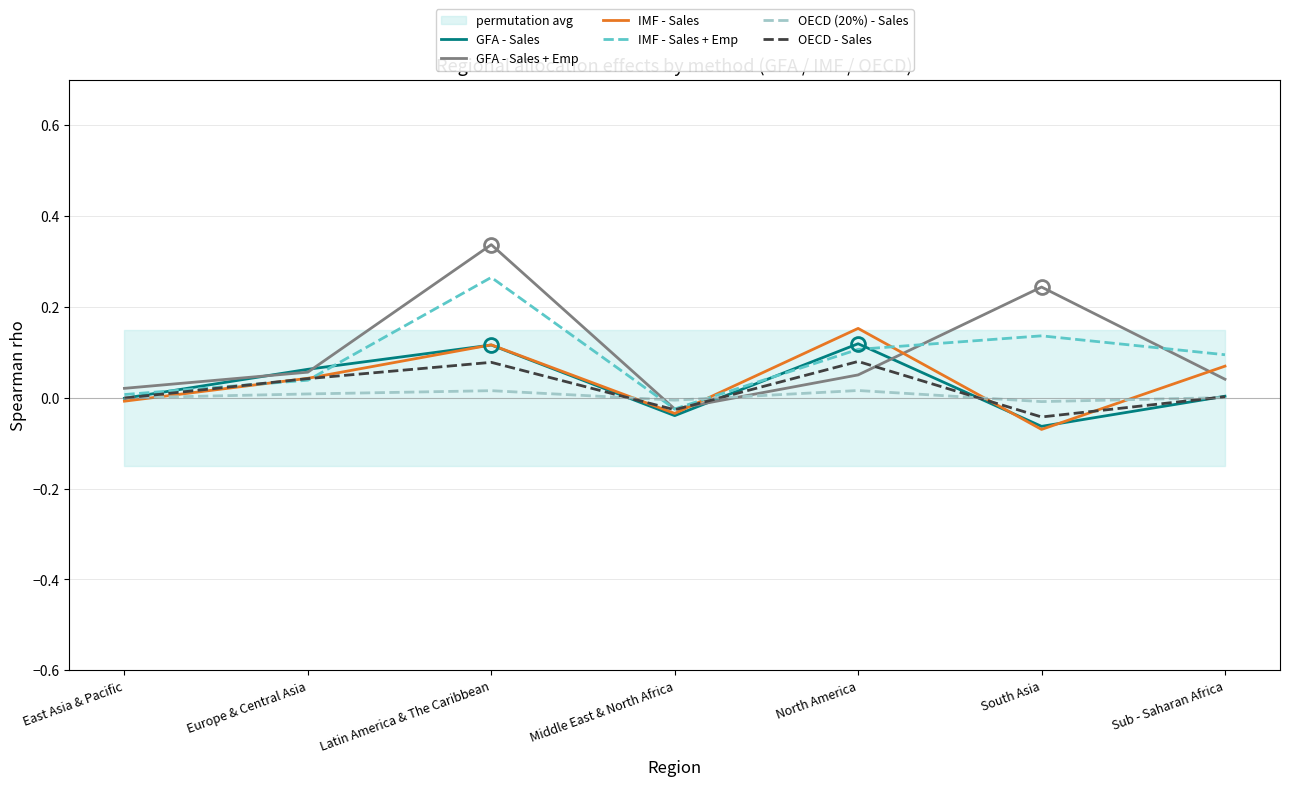

Where does the OECD (20%) - Sales series first go above 0?

Europe & Central Asia